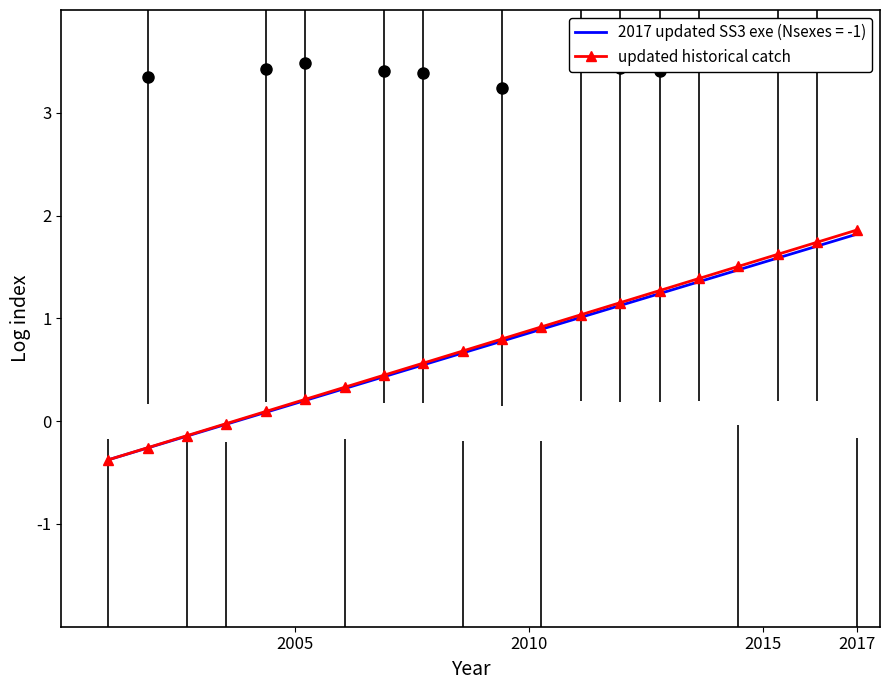

Does the chart have visible grid lines?

No